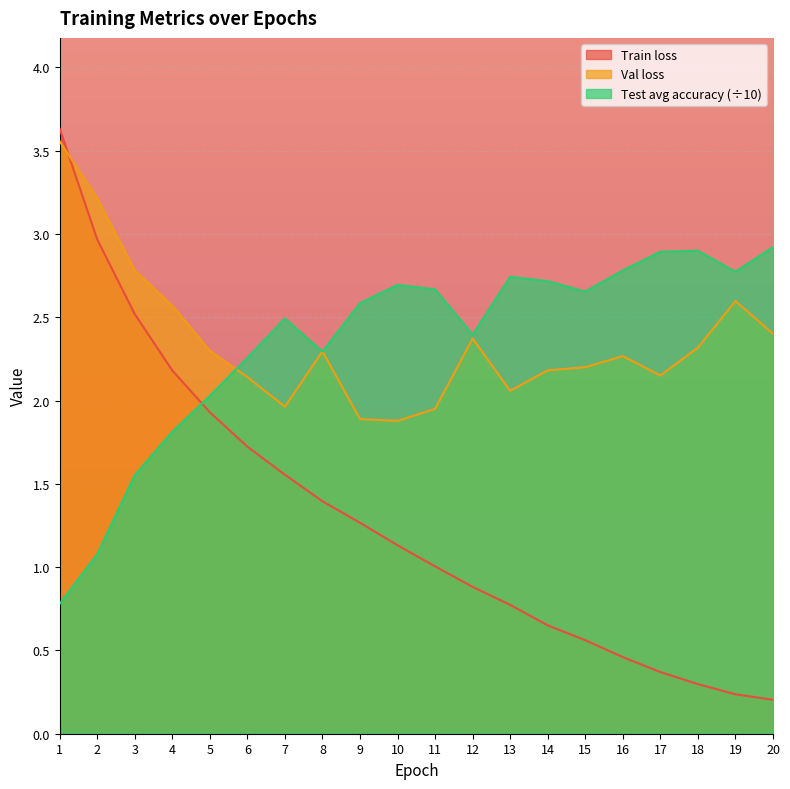

What is the difference between the maximum and minimum values in the Train loss series?

3.4